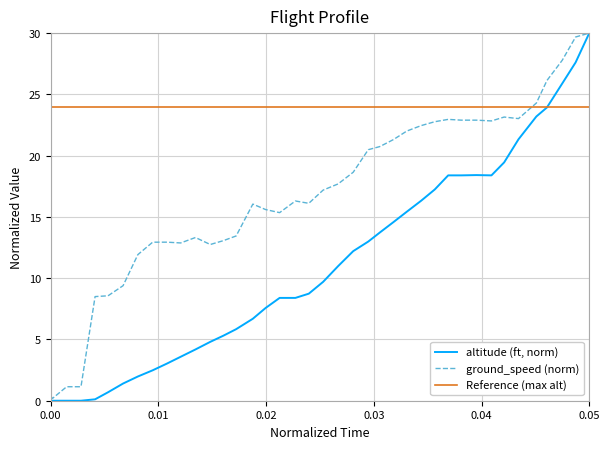

How many interior local valleys does the ground_speed series have?

7